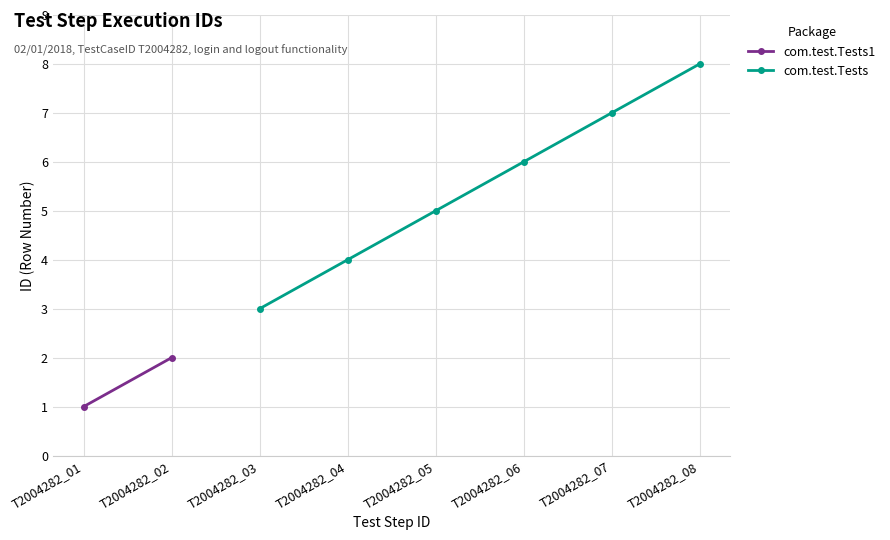

What is the maximum value for com.test.Tests?

8